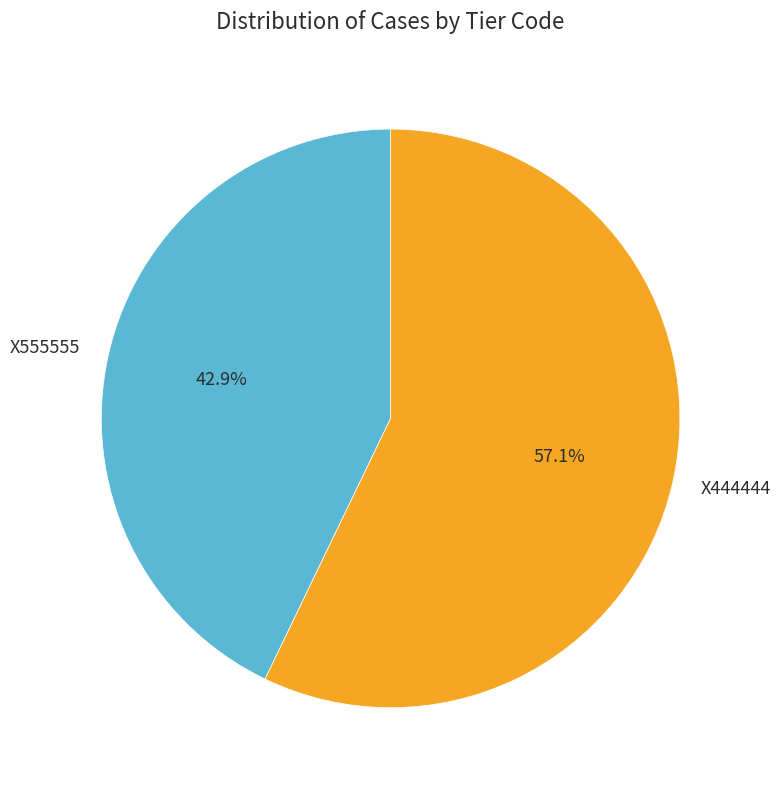

To the nearest percent, what is the difference between the largest and smallest slice percentages?

14%